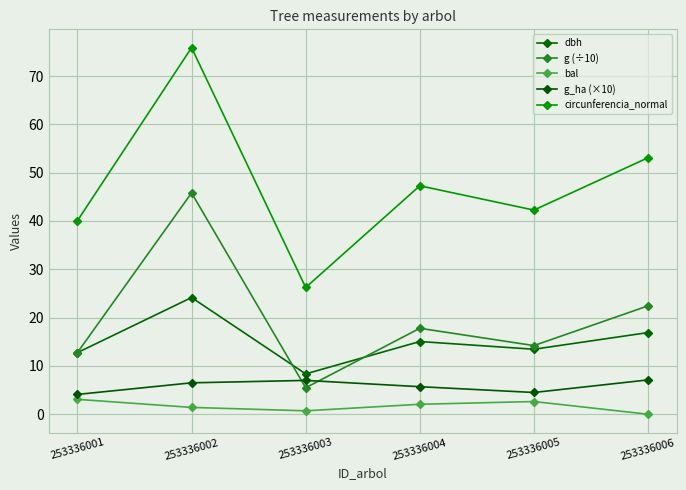

True or false: circunferencia_normal and g (÷10) intersect in this chart.

False